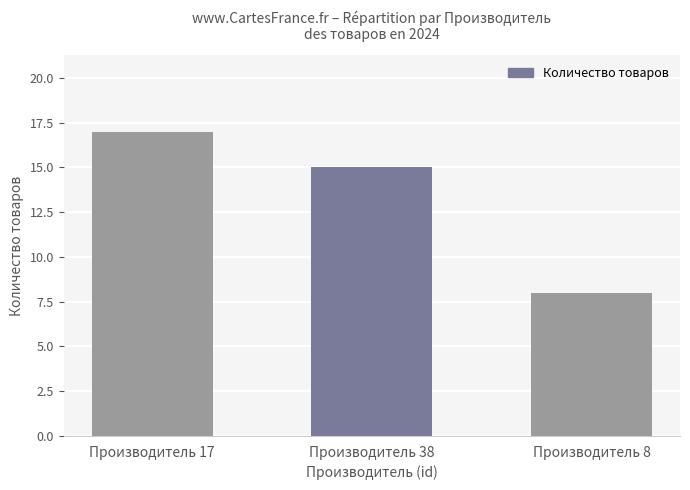

At which category does the chart reach its minimum across all series?

Производитель 8